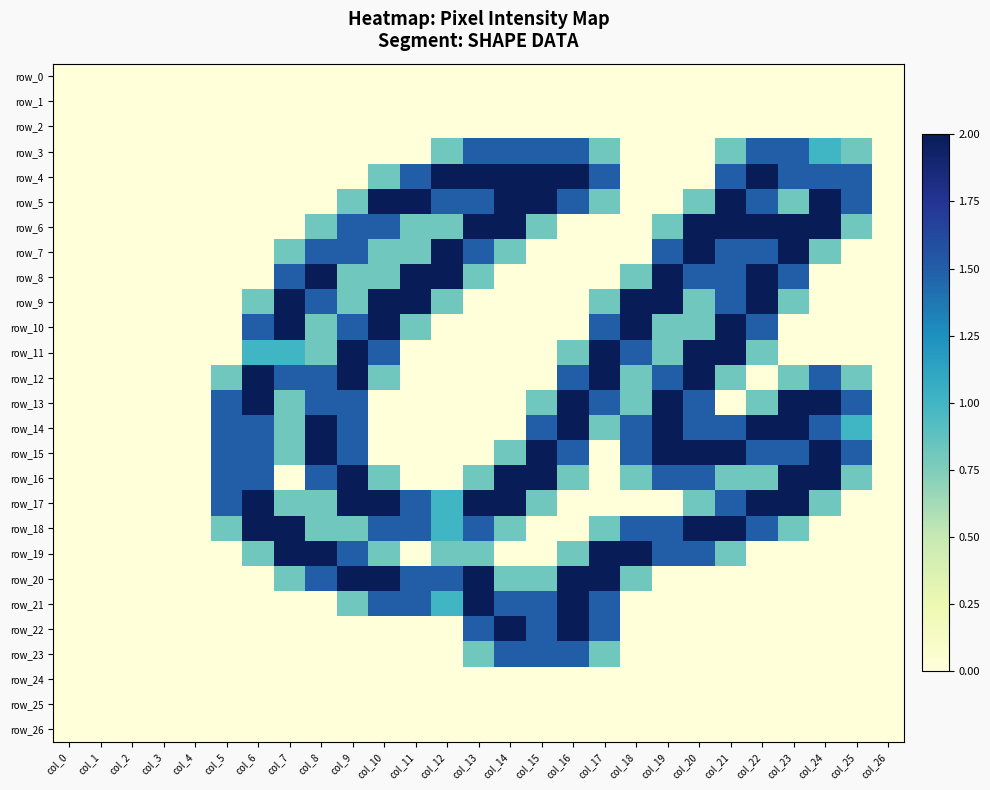

What is the greatest value displayed?

2.0